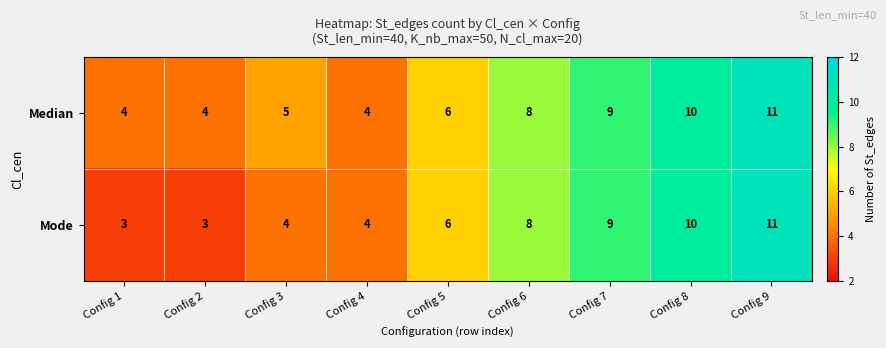

The Median series shows 7 at Config 1. True or false?

False